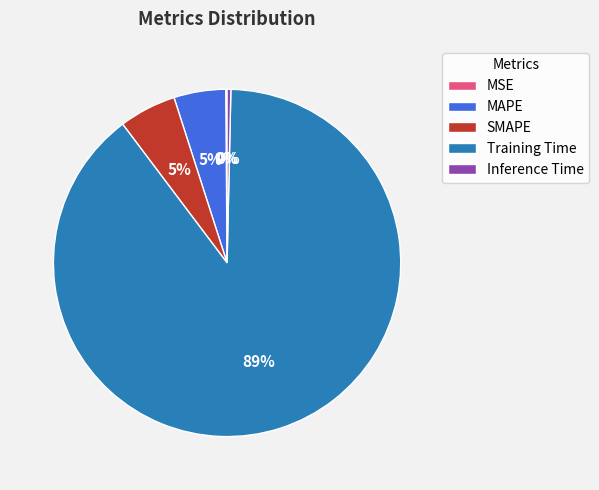

To the nearest percent, what is the average slice percentage?

20%